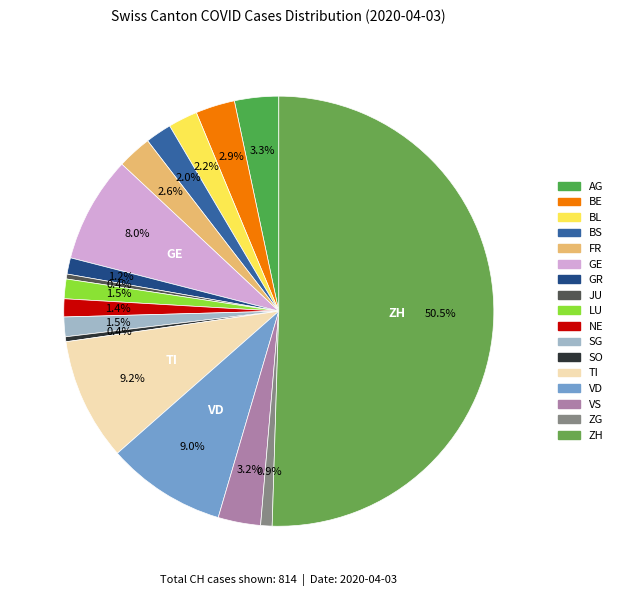

To the nearest percent, what is the difference between the BE and GR slice percentages?

2%